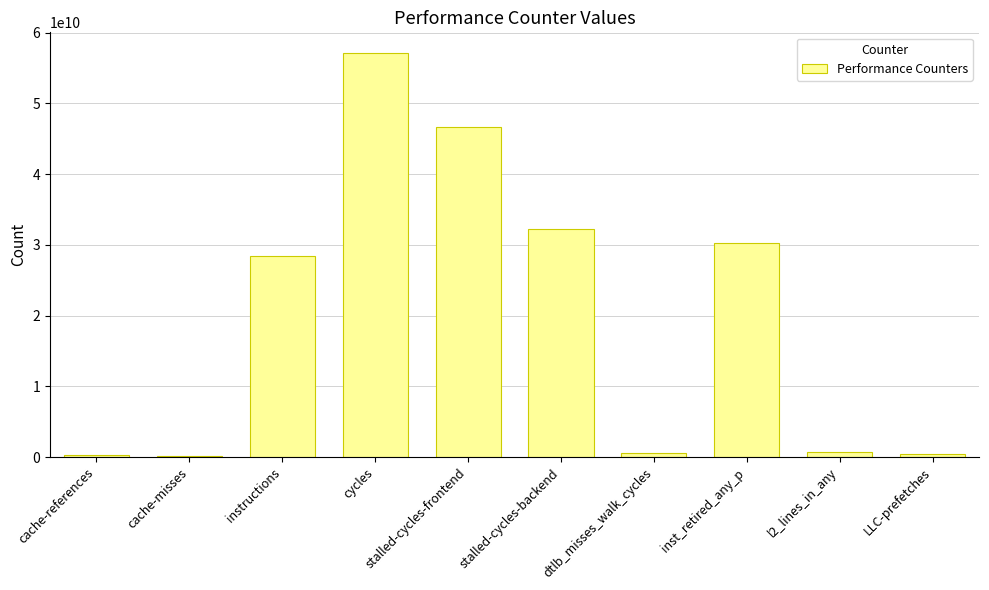

What is the label of the 9th bar from the right?

cache-misses